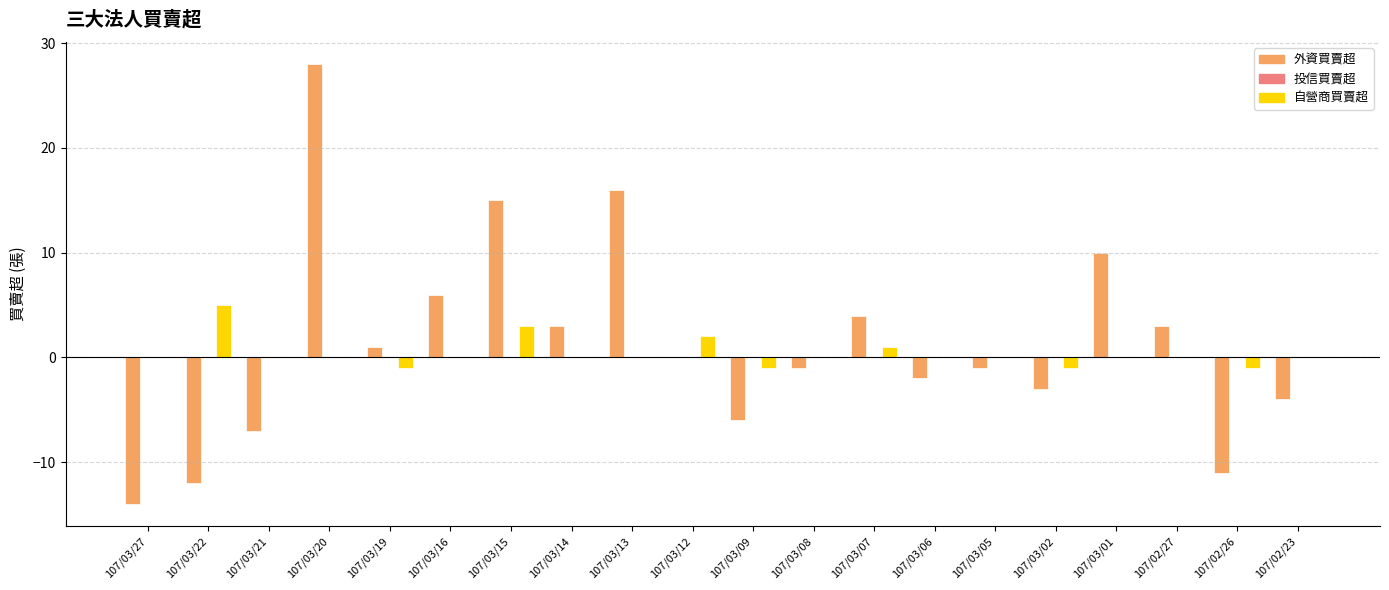

What is the average value of the 外資買賣超 series?

1